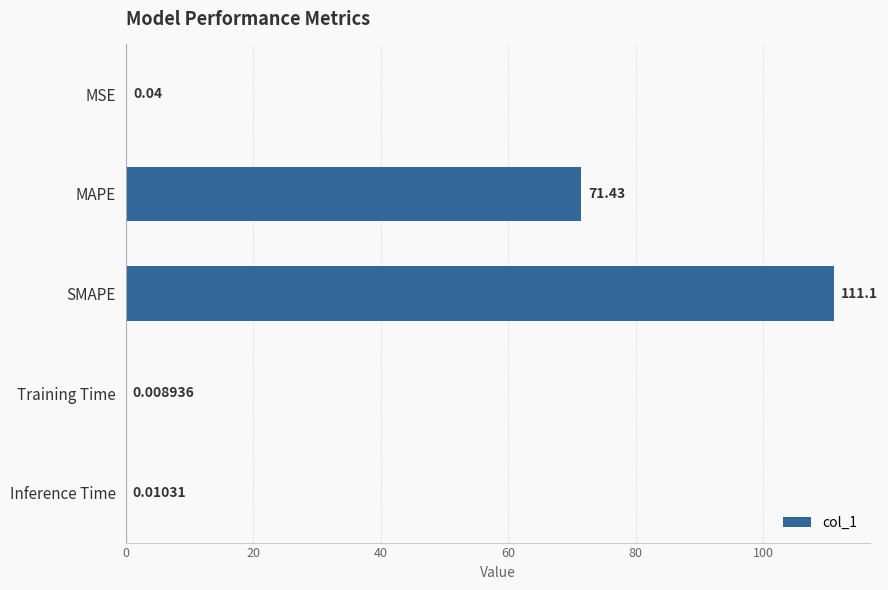

Which category has the highest value across all series?

SMAPE